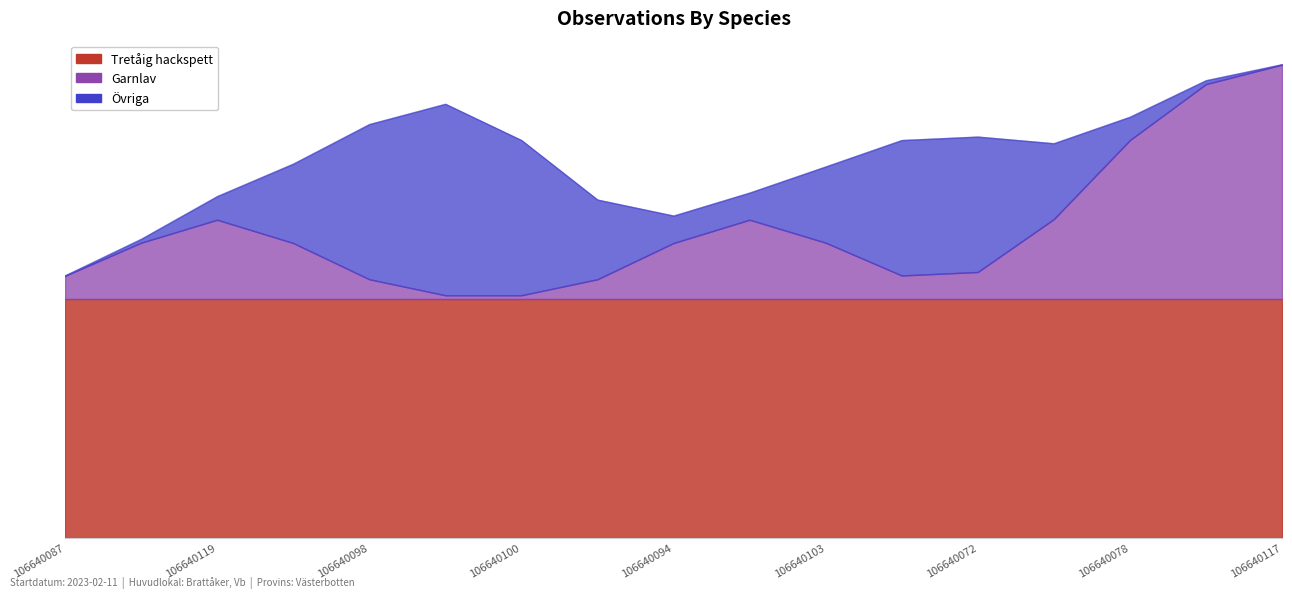

What is the label of the 8th point from the right?

106640120